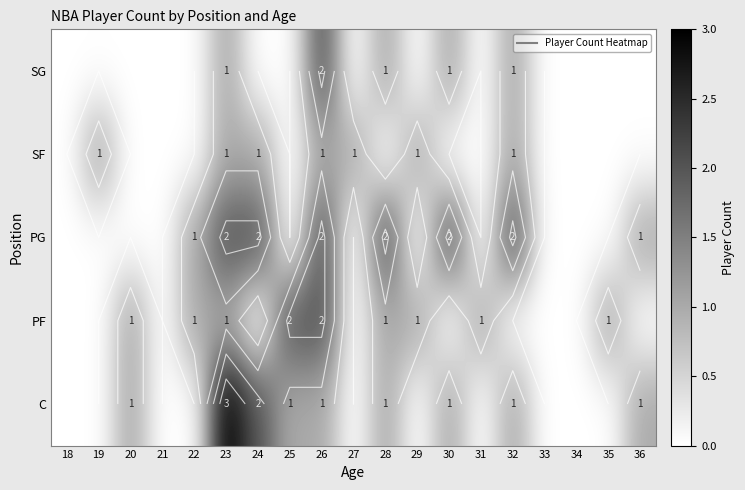

The value of SG at 23 is 0. True or false?

False